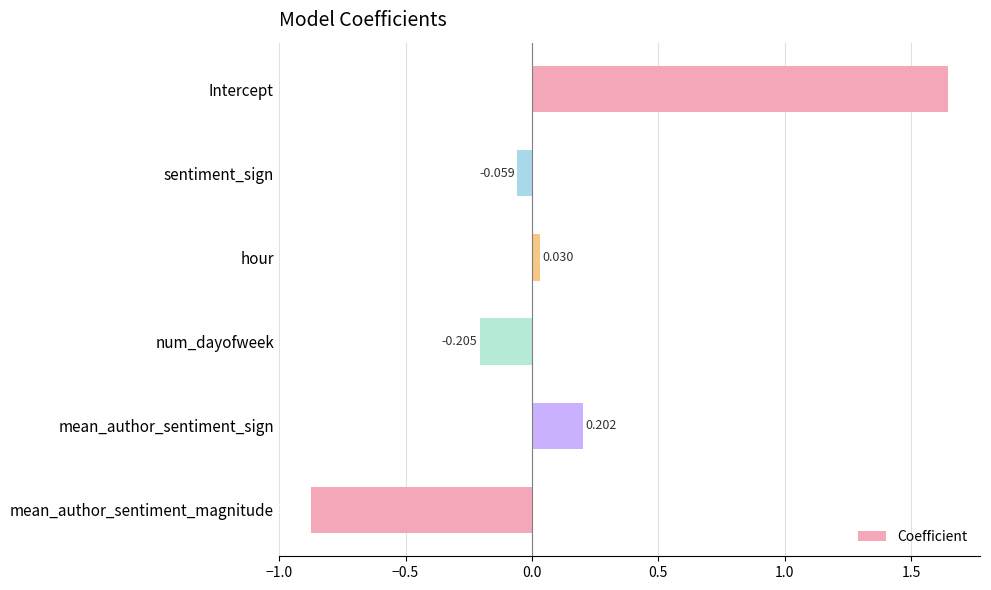

What is the label of the 2nd bar from the top?

sentiment_sign